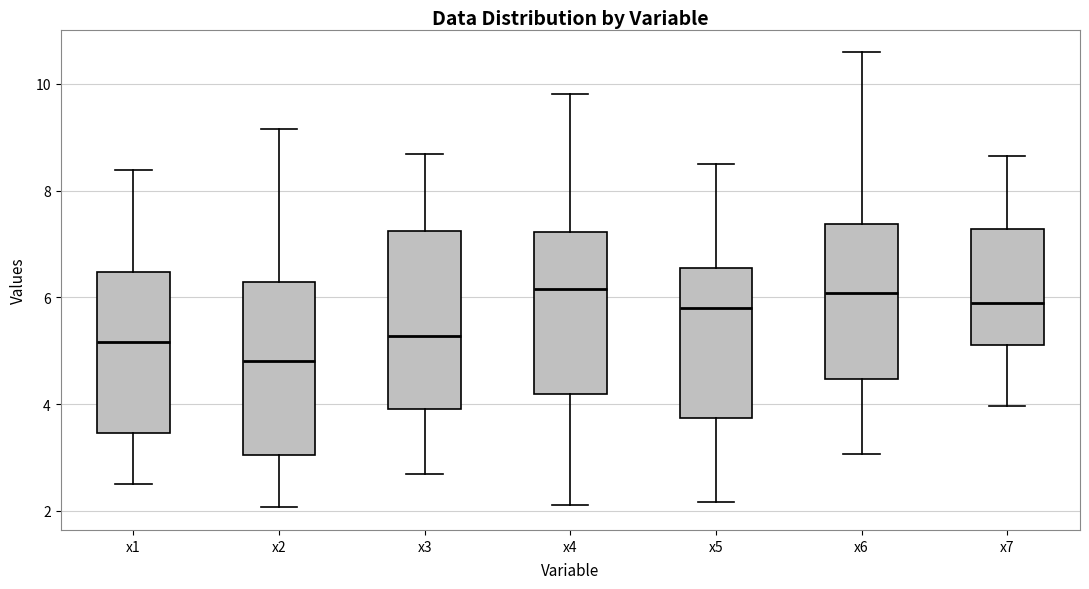

Reading left to right, read every box against the y-axis: the position of its median line, the range the box covers, and the ends of its whiskers. The values are not printed on the chart, so give them approximately, as read against the axis.

x1: median 5.2, box 3.4 to 6.4, whiskers 2.4 to 8.4
x2: median 4.8, box 3.0 to 6.2, whiskers 2.0 to 9.2
x3: median 5.2, box 4.0 to 7.2, whiskers 2.6 to 8.6
x4: median 6.2, box 4.2 to 7.2, whiskers 2.2 to 9.8
x5: median 5.8, box 3.8 to 6.6, whiskers 2.2 to 8.4
x6: median 6.0, box 4.4 to 7.4, whiskers 3.0 to 10.6
x7: median 5.8, box 5.0 to 7.2, whiskers 4.0 to 8.6